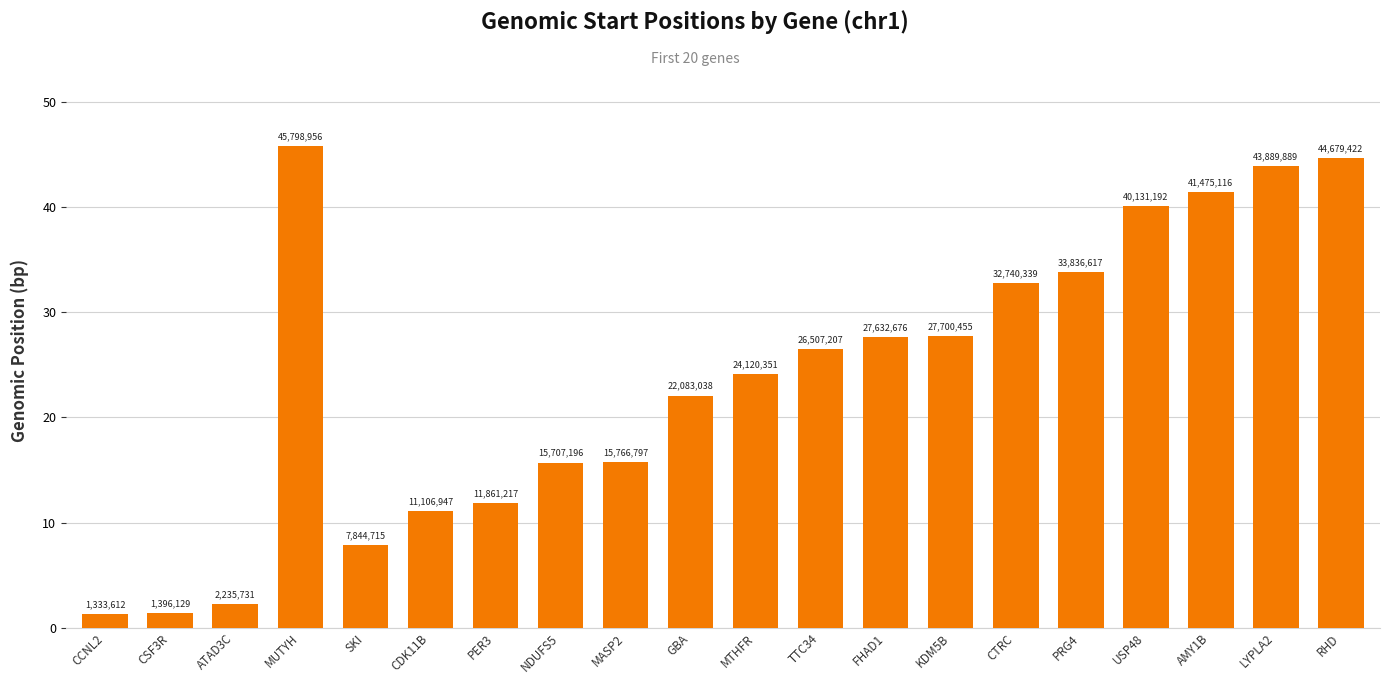

List the labels in order of value, smallest first.

CCNL2, CSF3R, ATAD3C, SKI, CDK11B, PER3, NDUFS5, MASP2, GBA, MTHFR, TTC34, FHAD1, KDM5B, CTRC, PRG4, USP48, AMY1B, LYPLA2, RHD, MUTYH